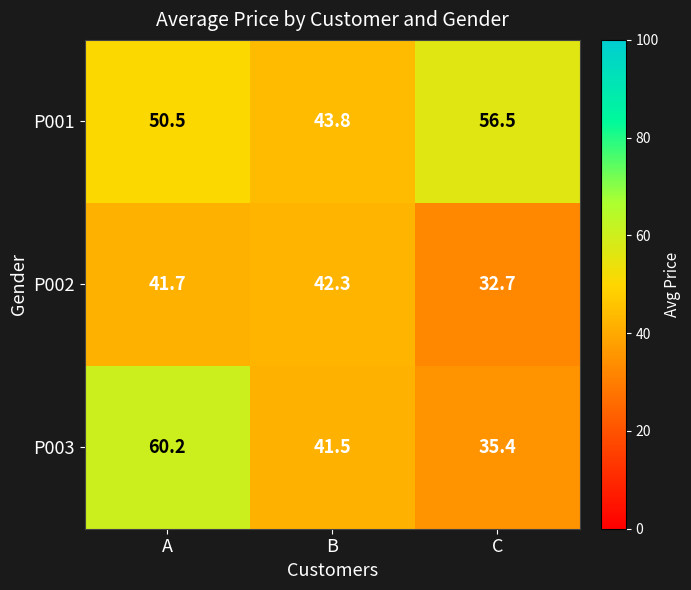

Count the number of data series in this chart.

3